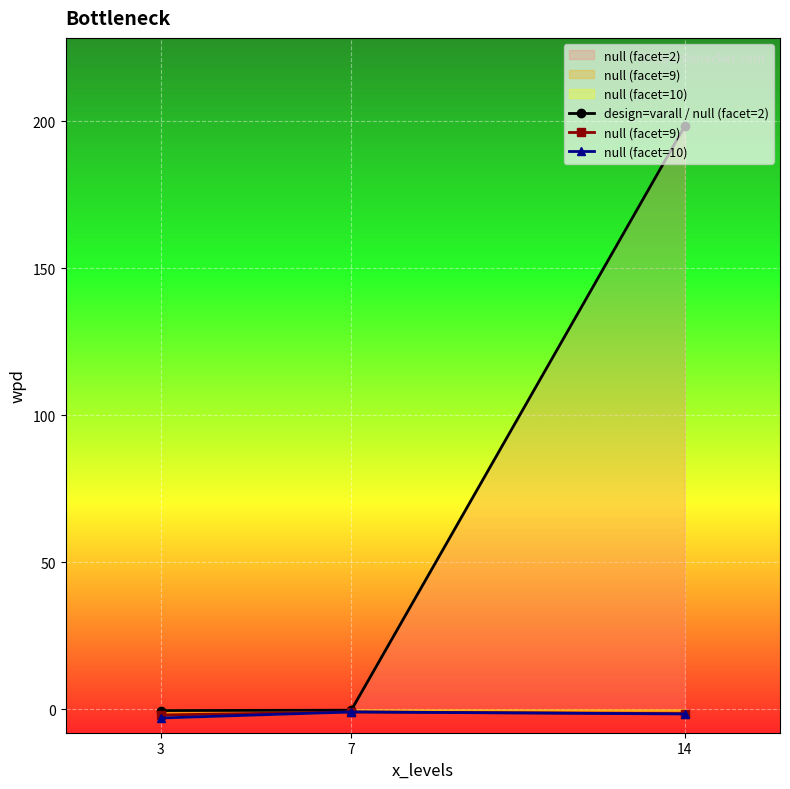

Which has a higher value, 7 or 14?

14